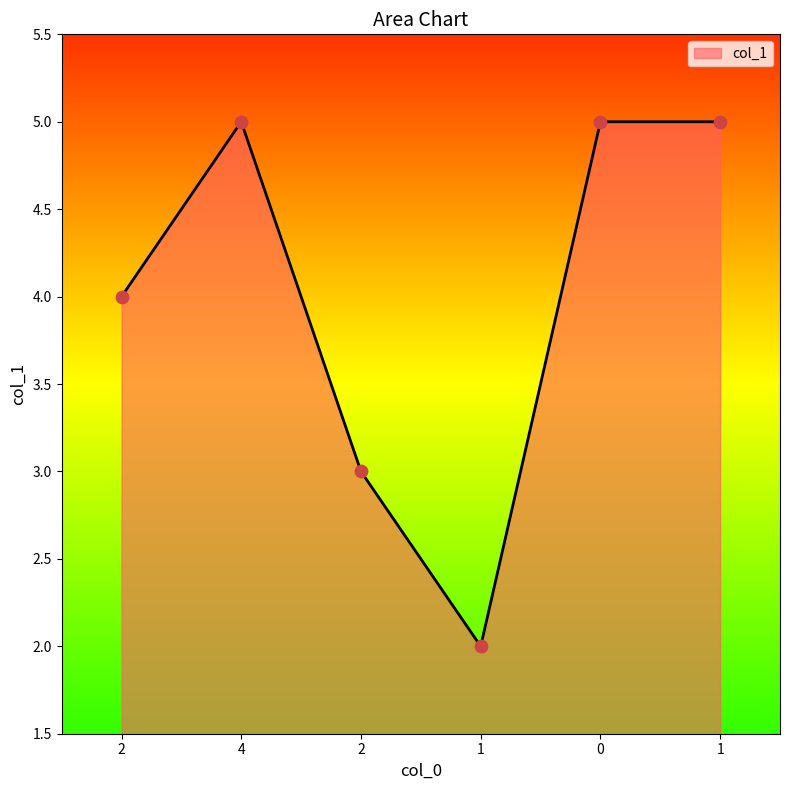

Approximately how many times larger is the value at 0 compared to 1?

2.5